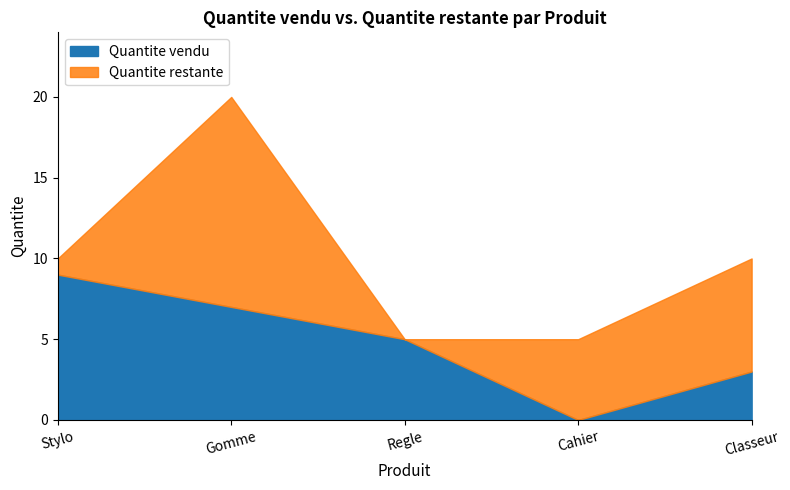

The value of Quantite restante at Classeur is 7. True or false?

True